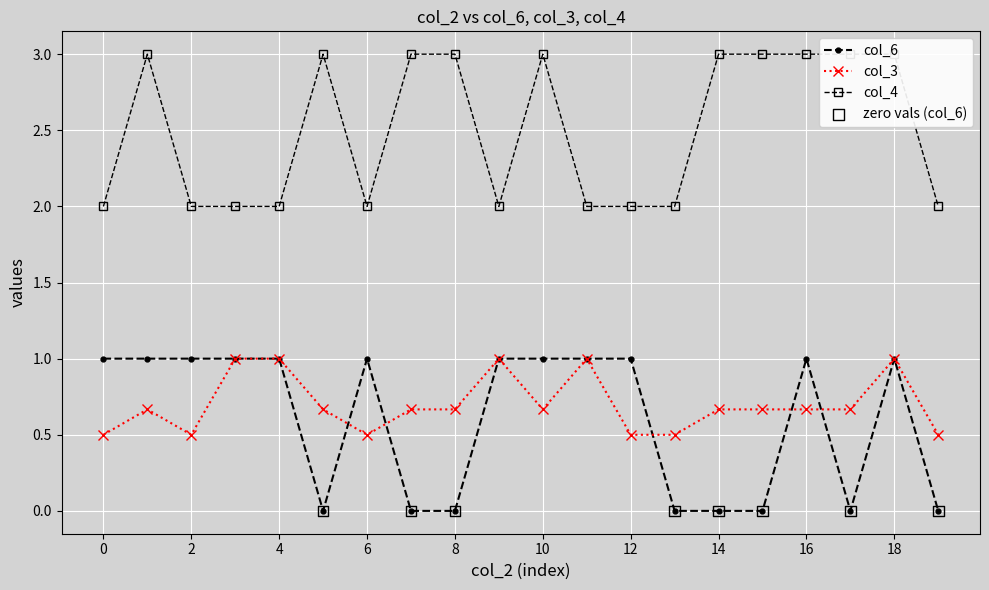

Which series contains the lowest Y value?

col_6